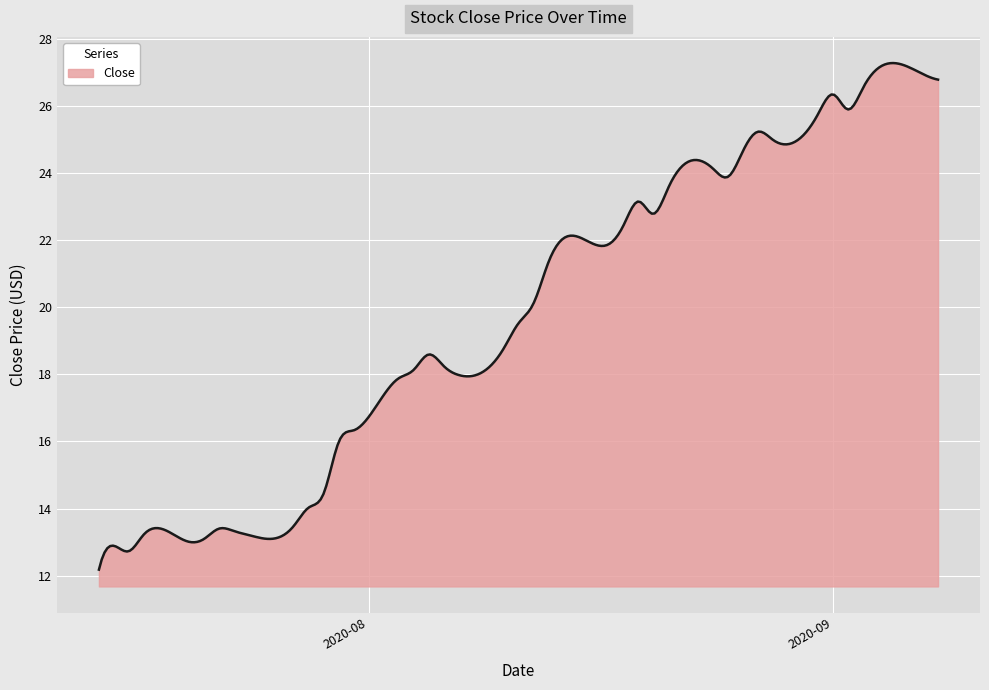

What is the maximum value shown in the chart?

27.3